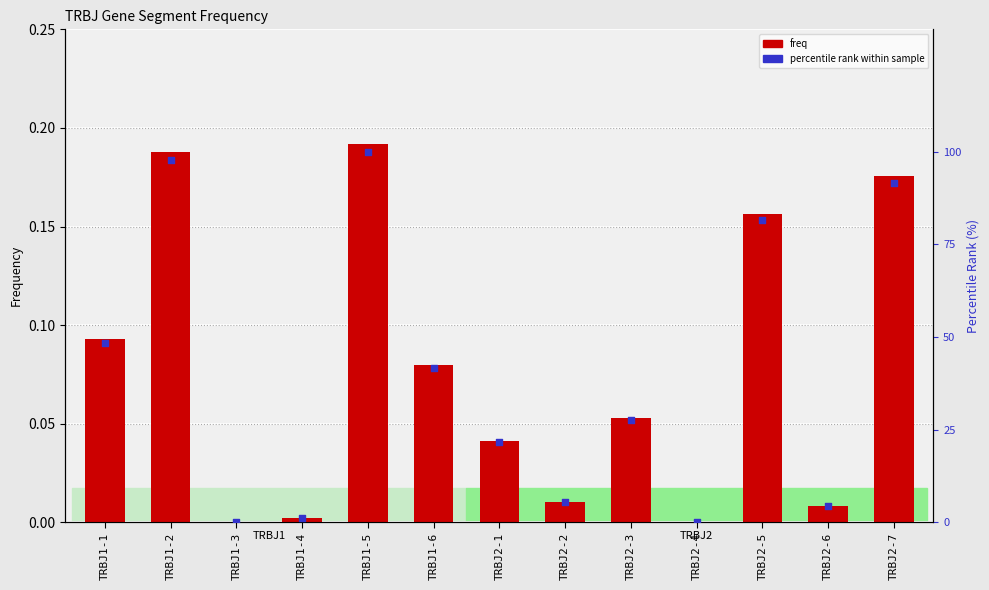

What is the total value across all series at TRBJ2-3?

27.5